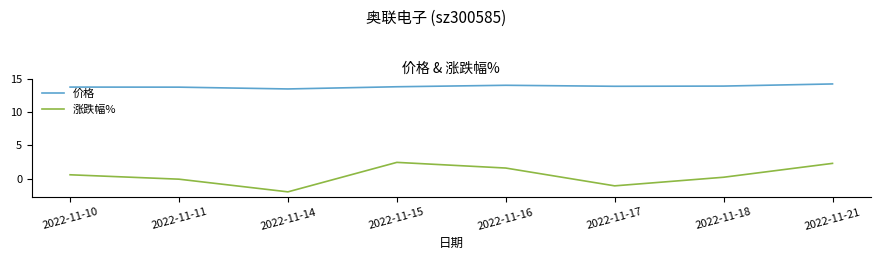

Read the 价格 value at 2022-11-15.

13.8